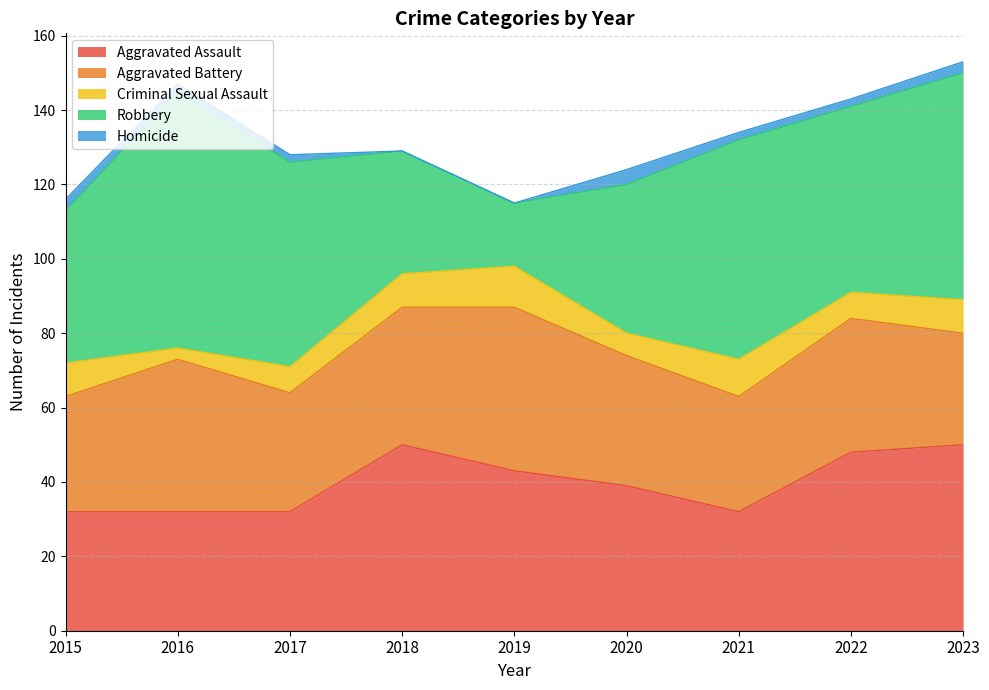

In Aggravated Assault, how many points are lower than both neighbors (excluding endpoints)?

1